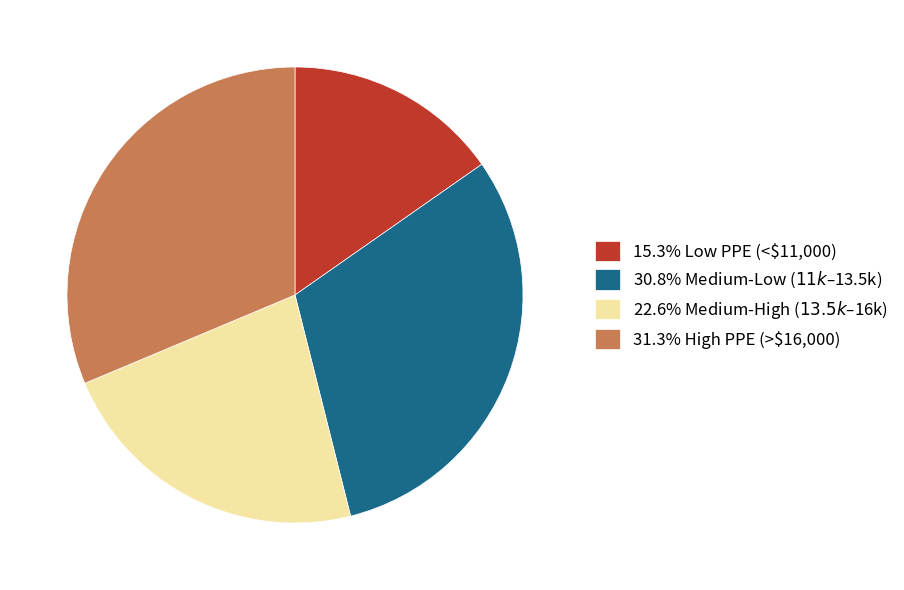

Does any single category account for the majority?

No